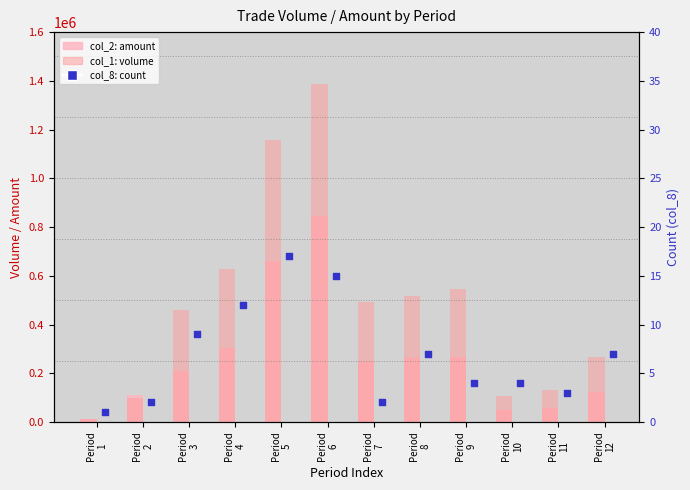

Is the value of col_2 (amount) at Period
12 greater than the value of col_1 (volume) at Period
12?

No